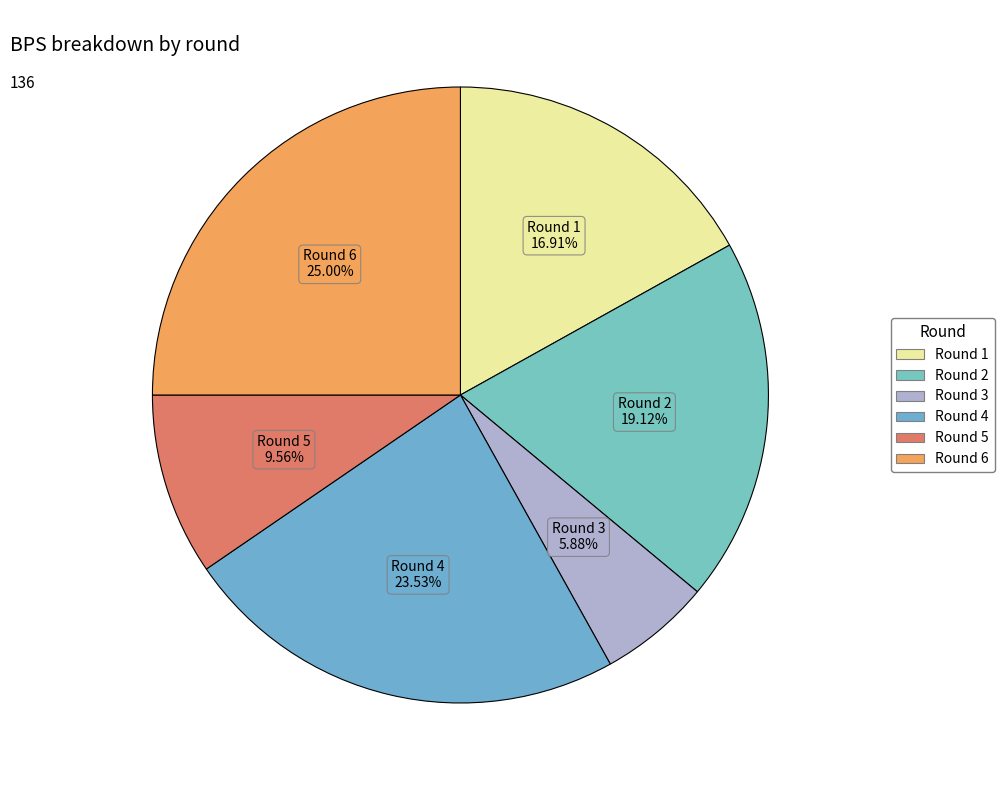

What is the largest slice in the pie chart?

Round 6